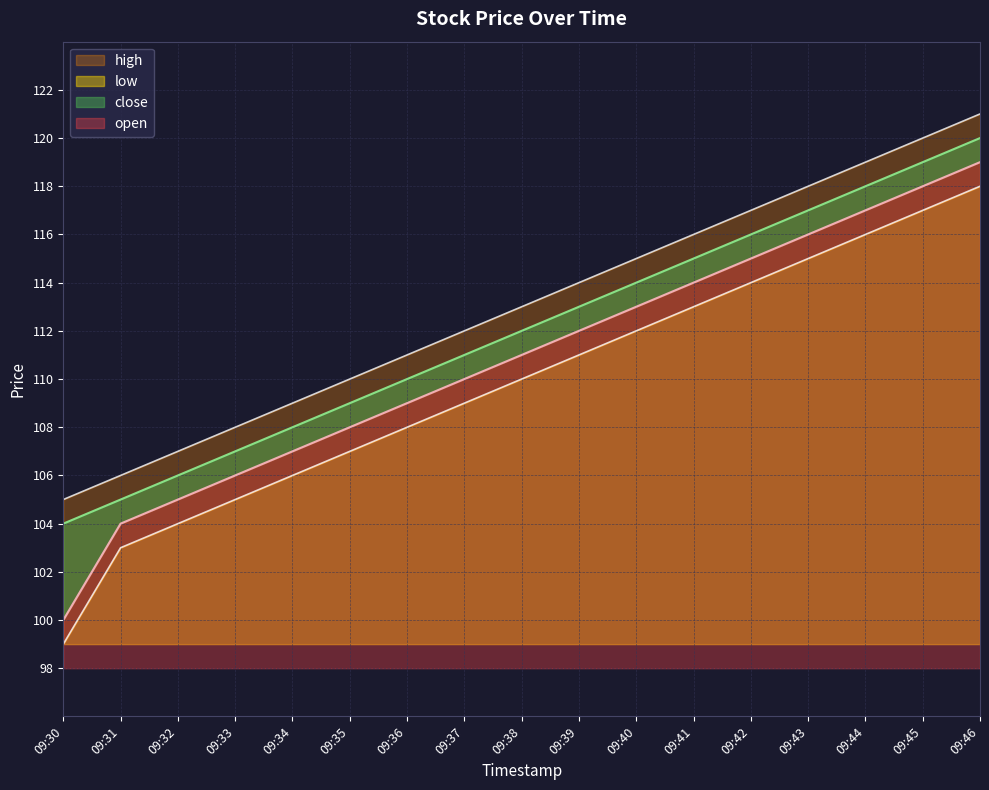

What is the value of the low point at the 4th from the left?

106